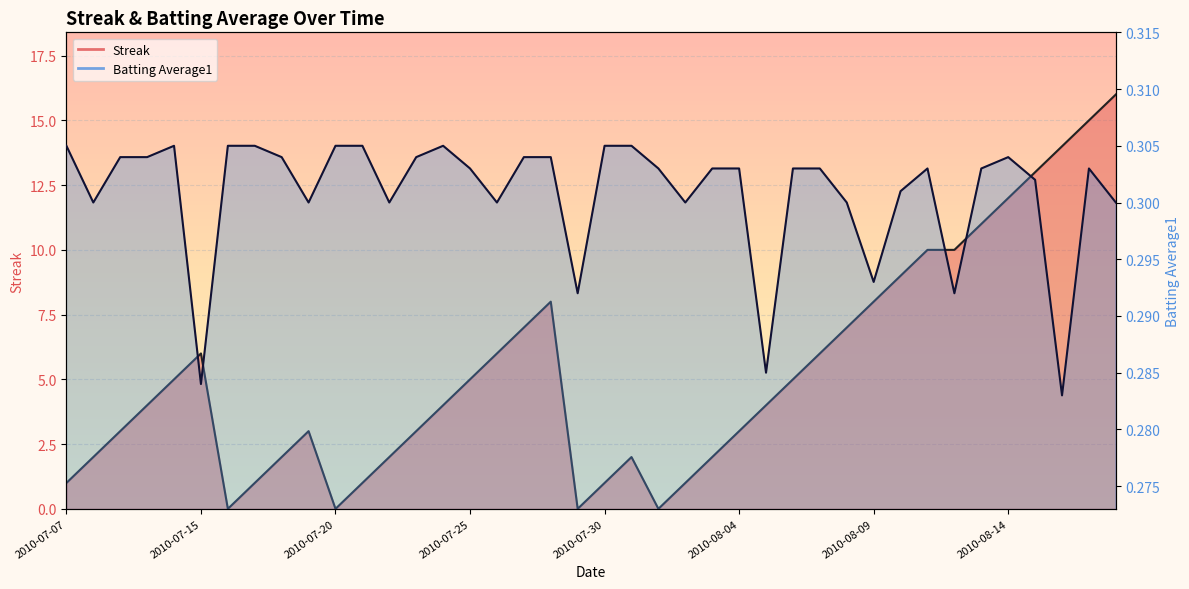

What is the sum of all Streak values?

212.0